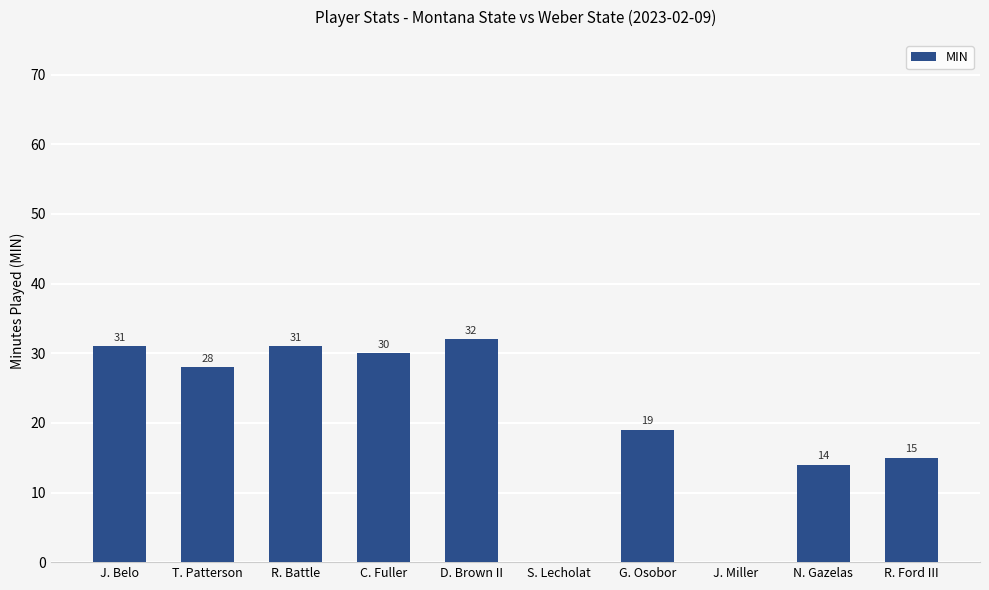

What is the change in value from R. Battle to N. Gazelas?

-17